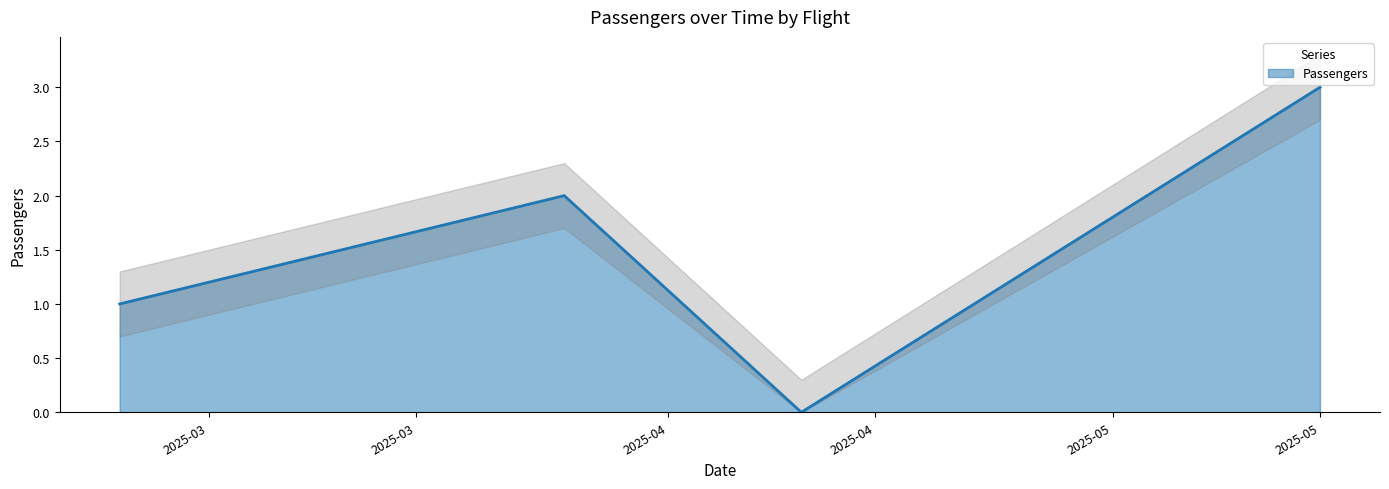

What is the difference between the maximum and second lowest values?

2